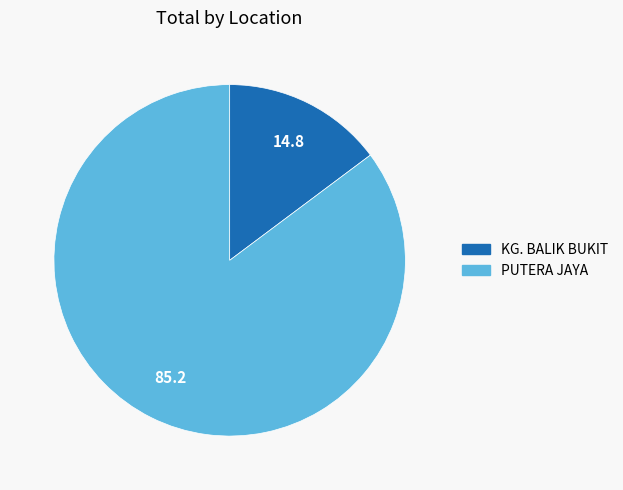

Combined, do PUTERA JAYA and KG. BALIK BUKIT account for over 50%?

Yes